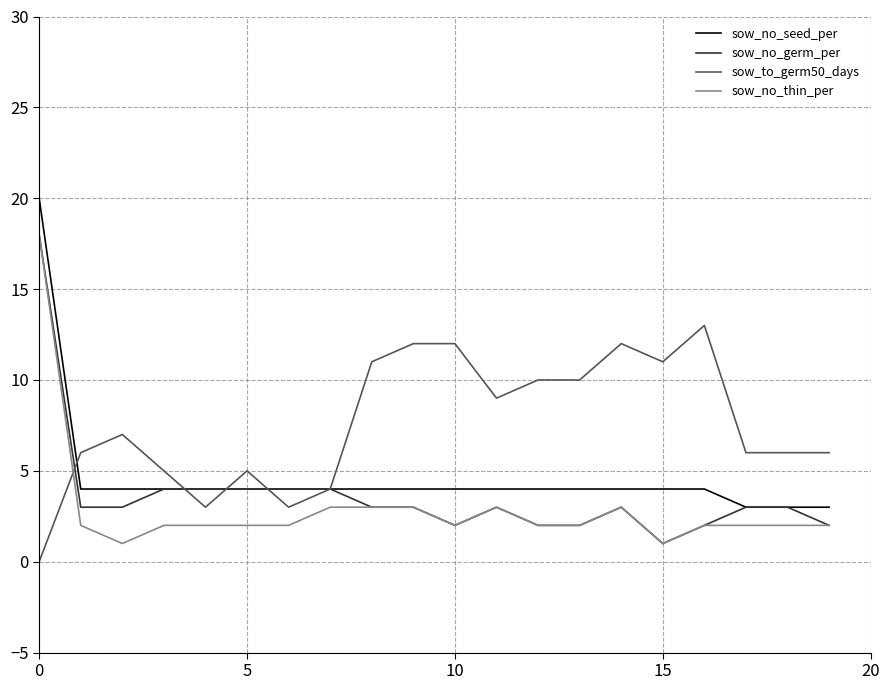

True or false: sow_no_thin_per and sow_to_germ50_days cross at least once.

True